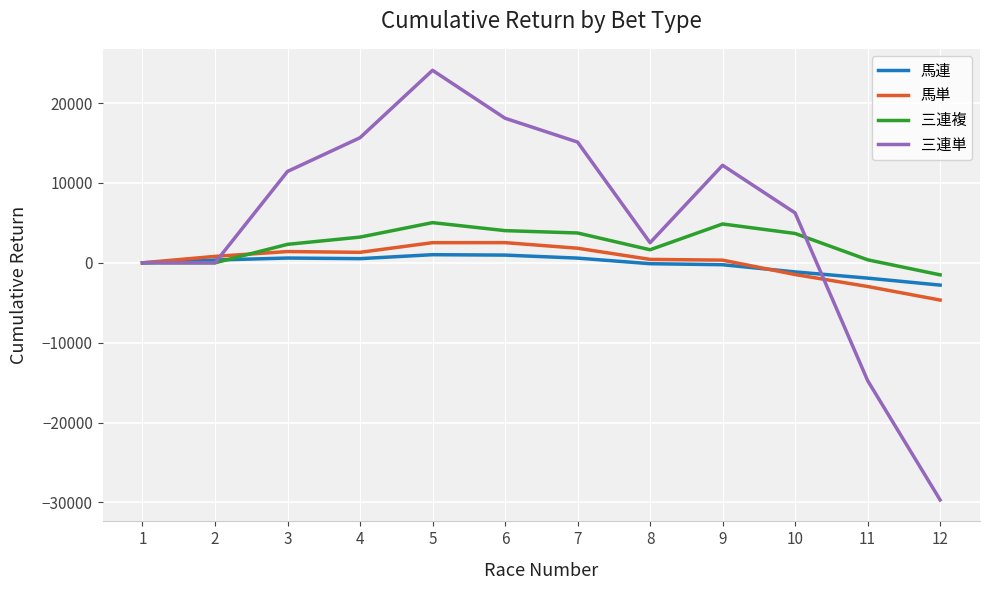

Count the number of data series in this chart.

4